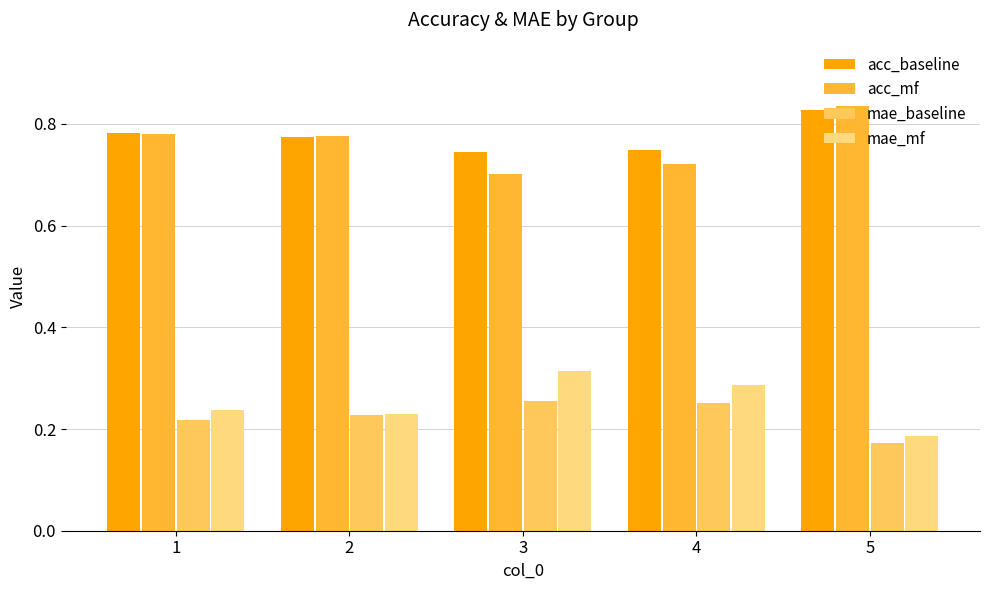

What is the value of the mae_mf bar at the 4th from the left?

0.3